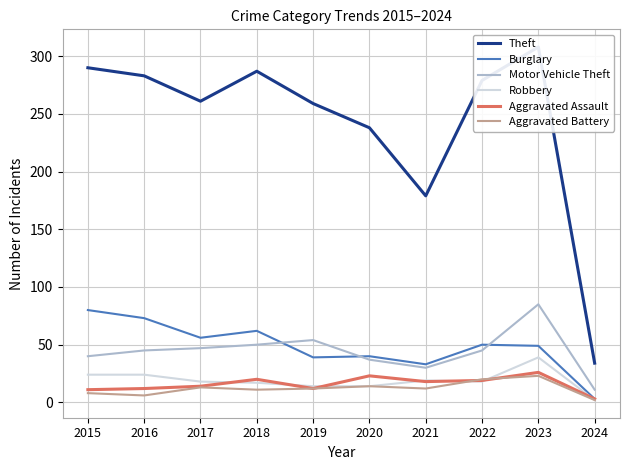

Which label corresponds to the smallest value in the chart?

2024